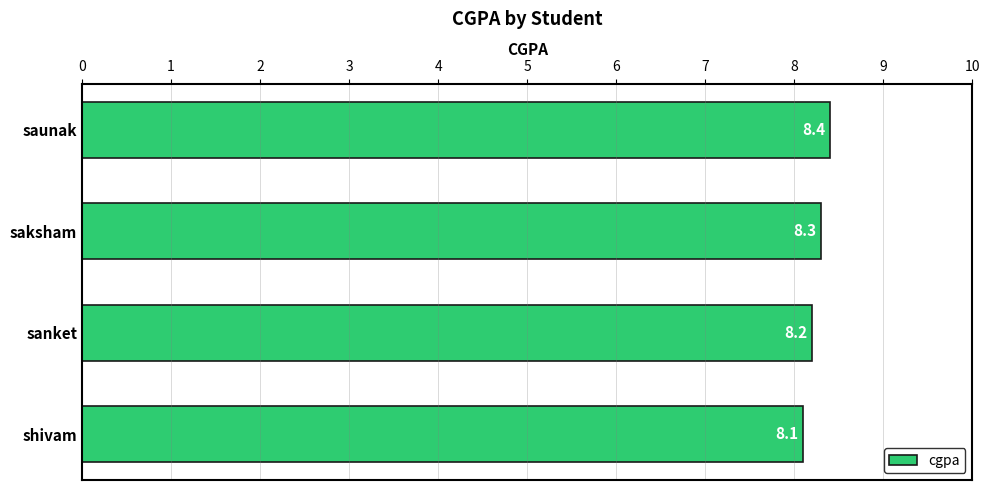

Between saunak and sanket, which is larger?

saunak